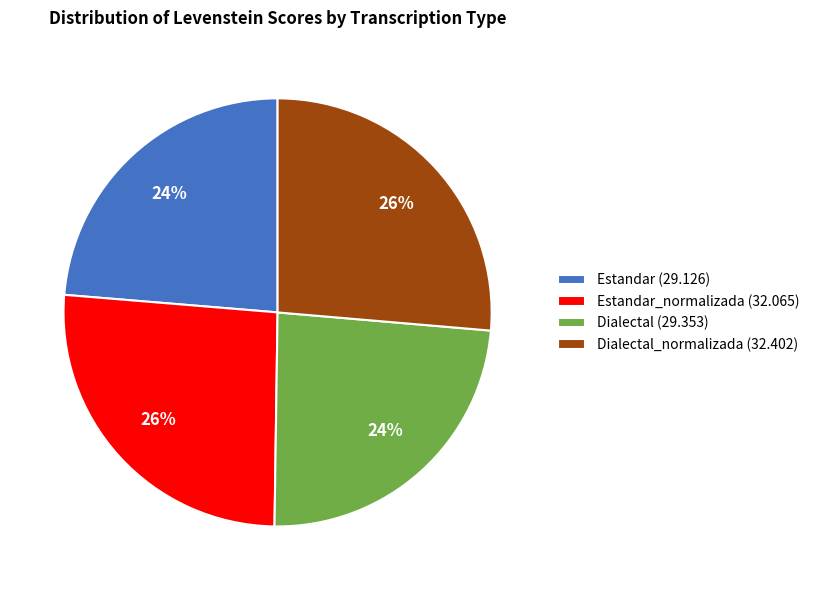

To the nearest percent, what portion does Estandar_normalizada (32.065) represent?

26%